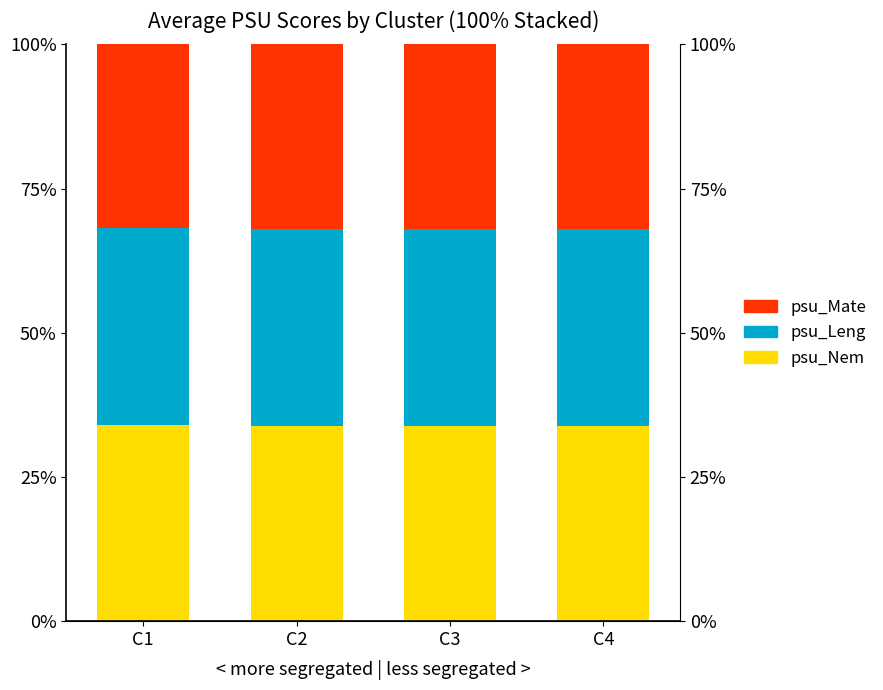

What are all the series names shown in the legend?

psu_Nem, psu_Leng, psu_Mate